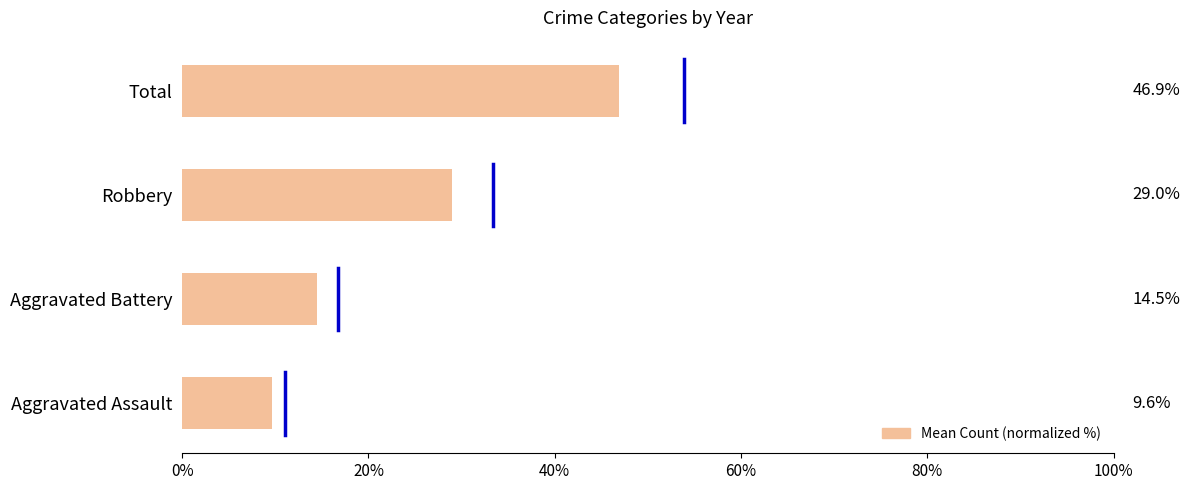

Is it true that the value at Robbery is 12.0?

False